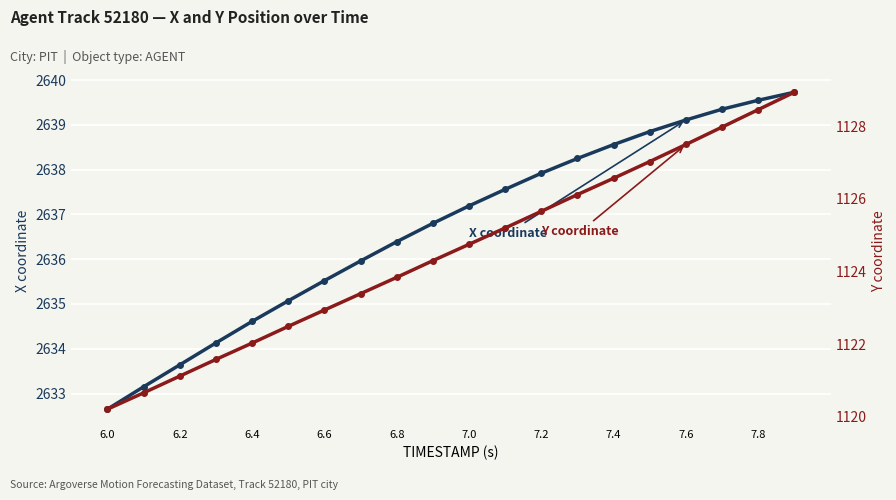

True or false: Y coordinate and X coordinate cross at least once.

False